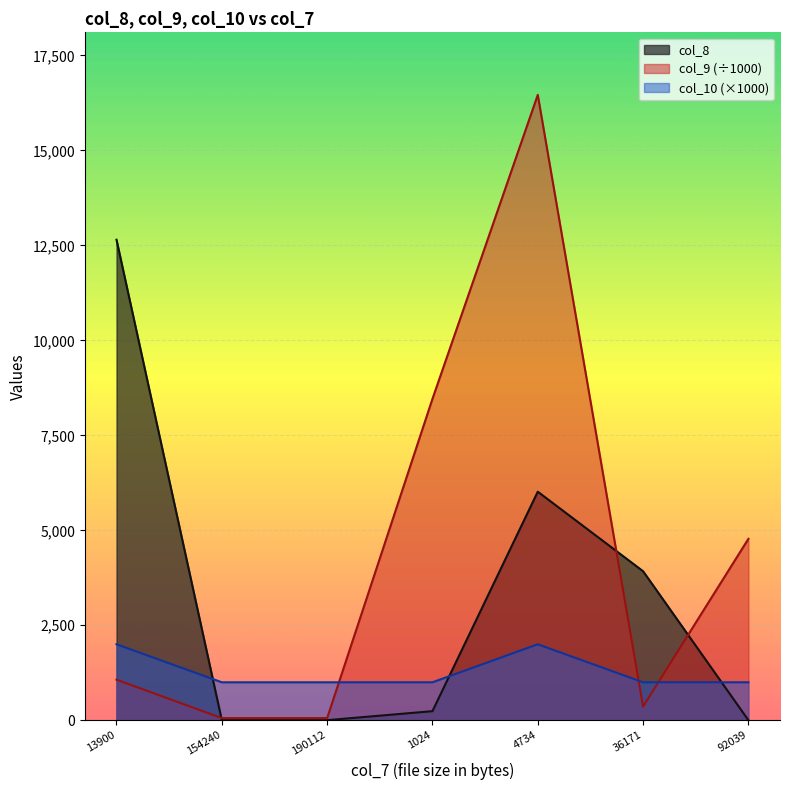

At how many categories does at least one series exceed 8947?

2